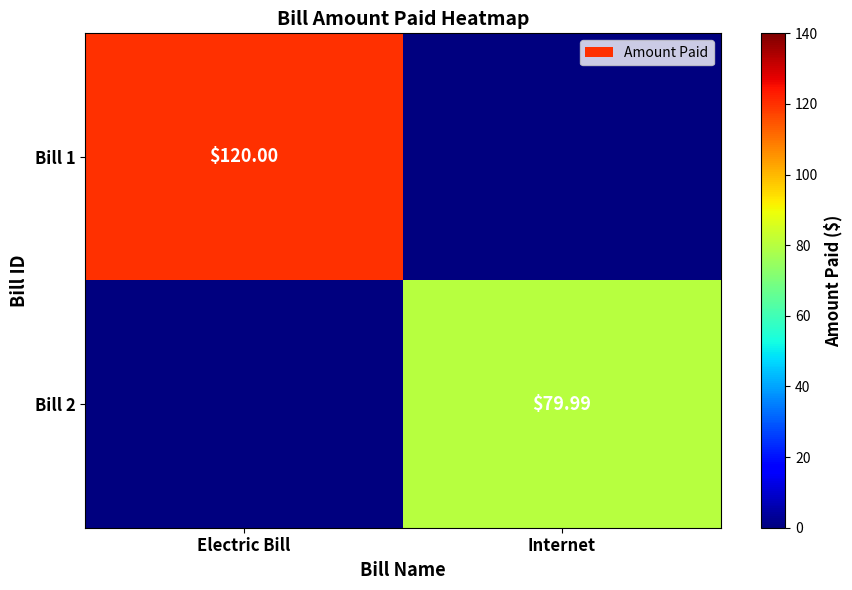

Which series has the largest range (max minus min)?

Bill 1